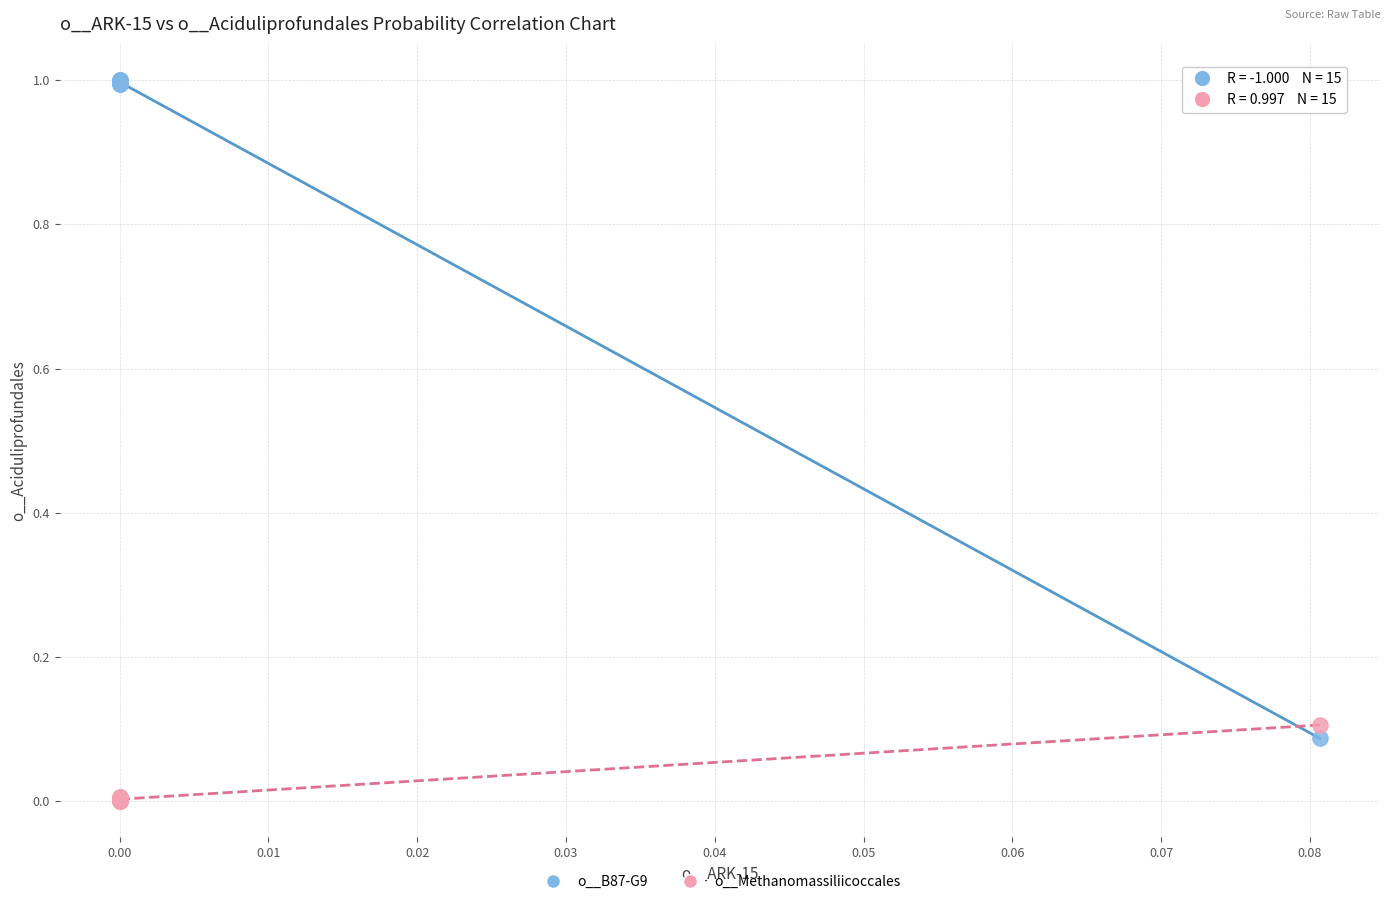

Which series has the largest Y range (max minus min)?

o__B87-G9